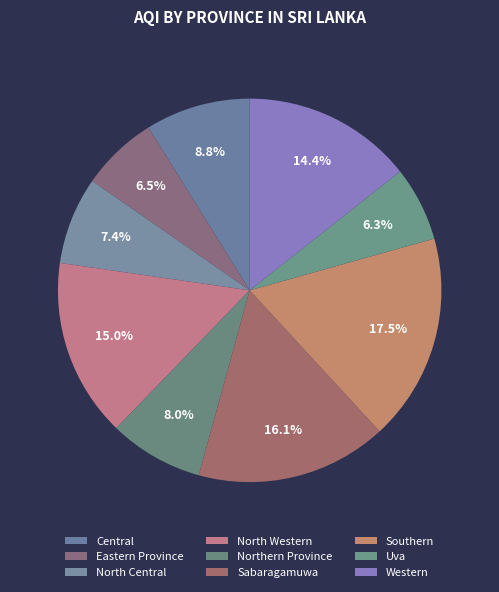

Is it true that Western is 25% of the pie?

False